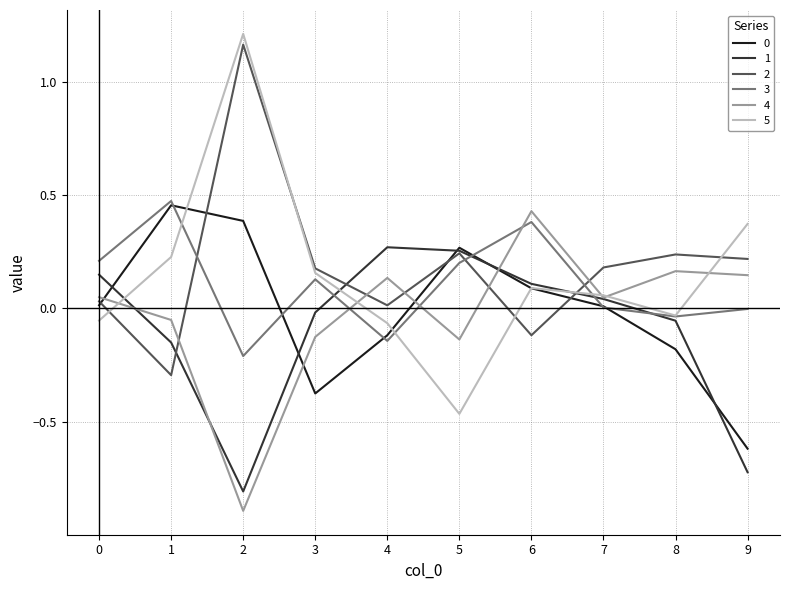

Which label corresponds to the smallest value in the chart?

2